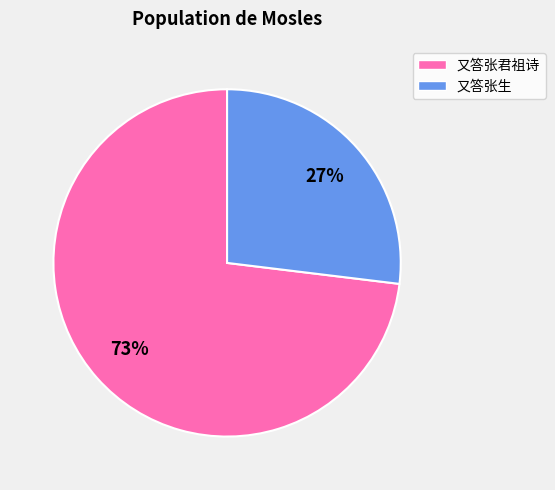

Is it true that 又答张生 is 27% of the pie?

True